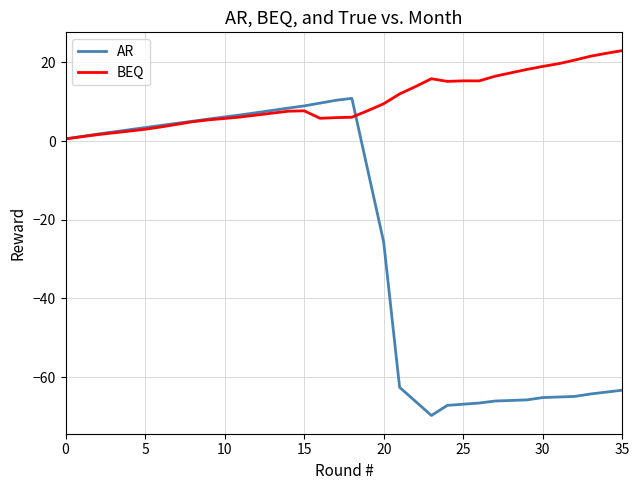

What is the greatest value displayed?

23.0